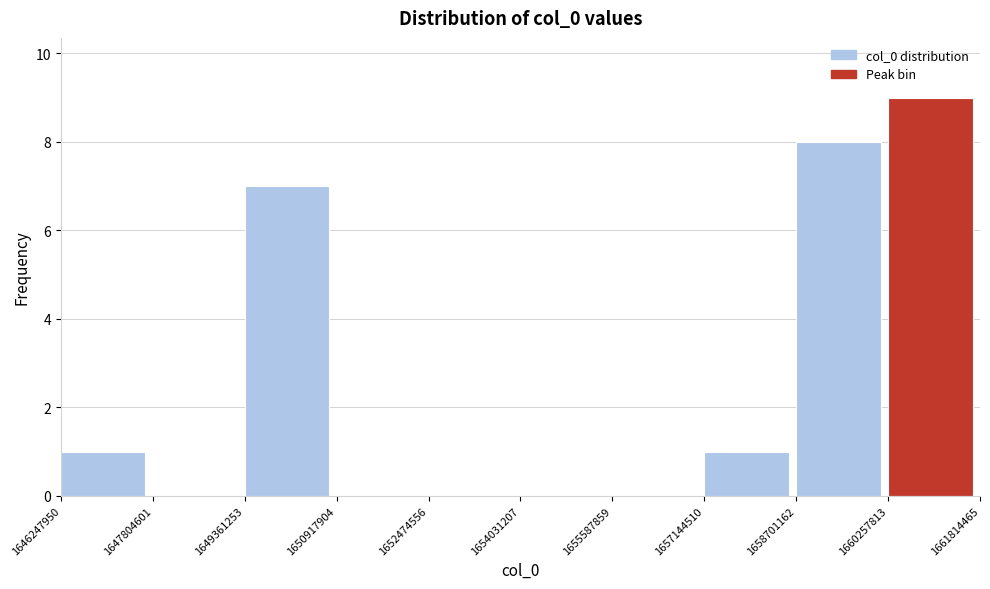

What is the height of the bar covering 1649361253 to 1650917904 on the x-axis? The values are not printed on the chart, so give them approximately, as read against the axis.

7